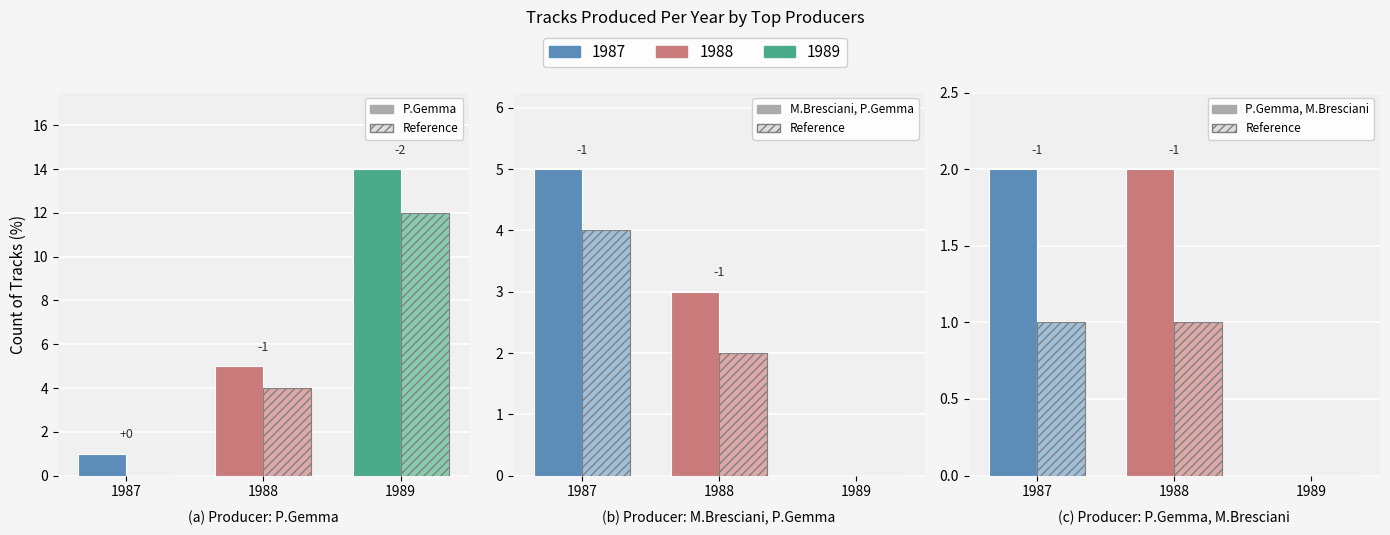

Which series changed the most between 1987 and 1988?

P.Gemma